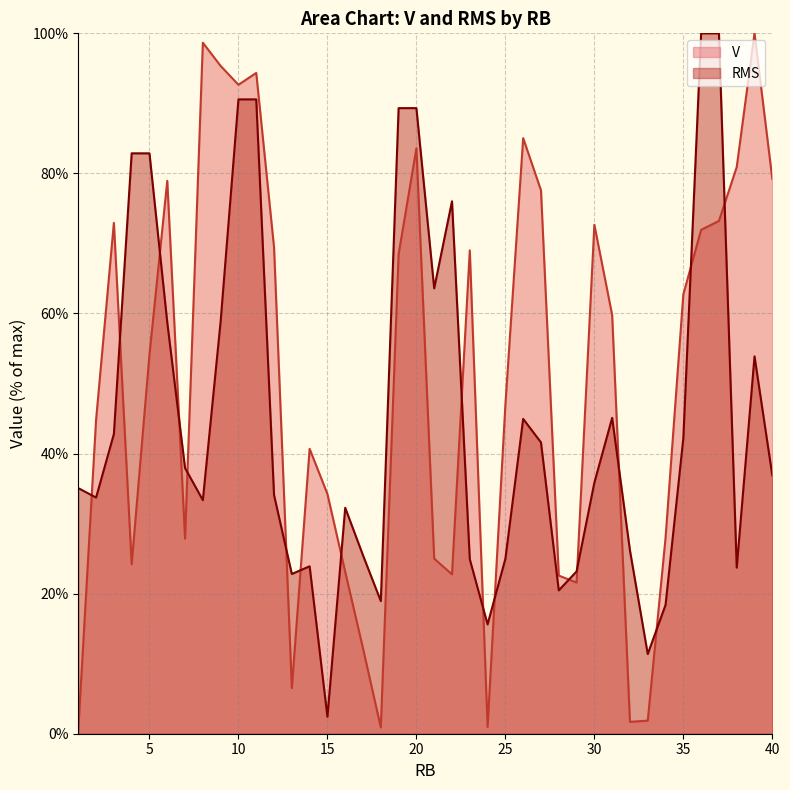

What is the maximum value shown in the chart?

100.0